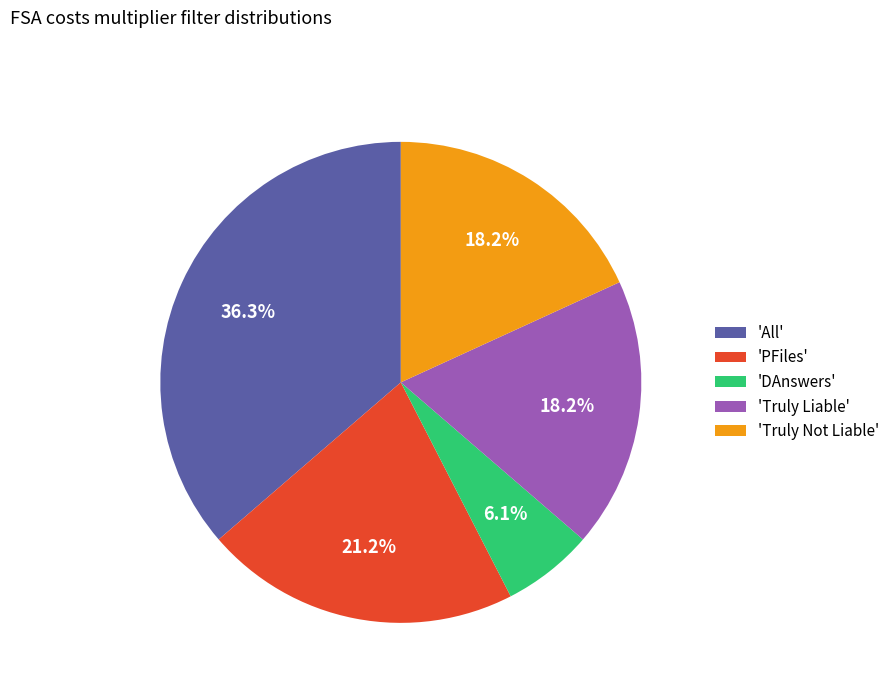

How many slices are in this pie chart?

5